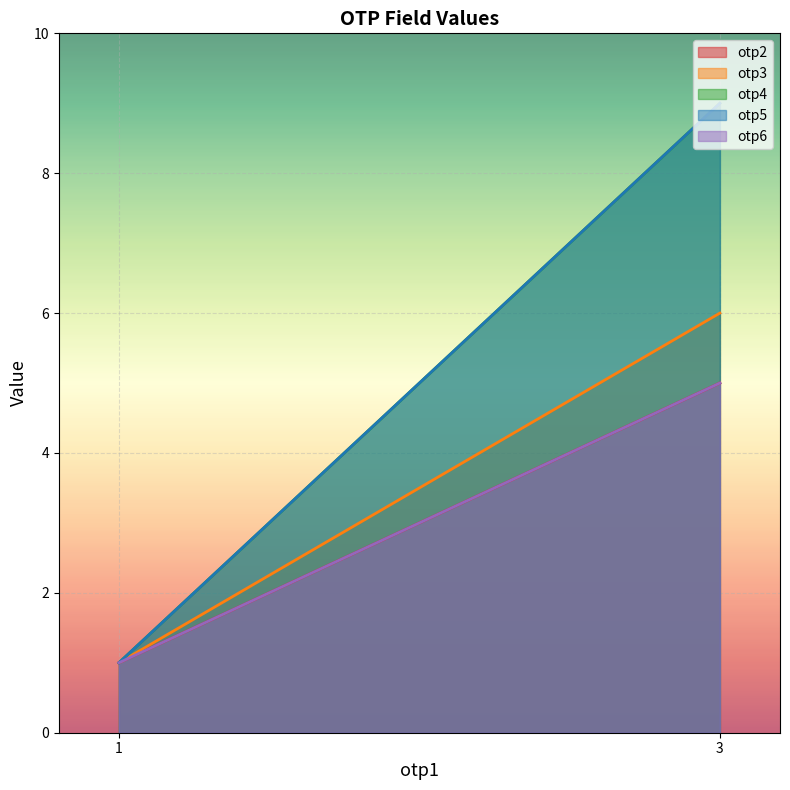

At which label is otp6 closest to 3?

1